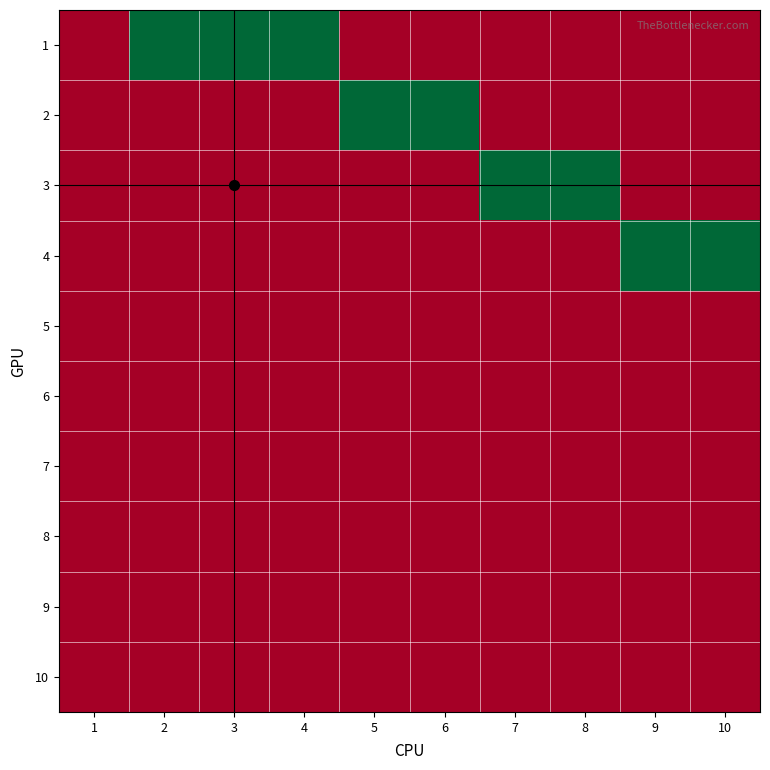

What is the maximum value shown in the chart?

1